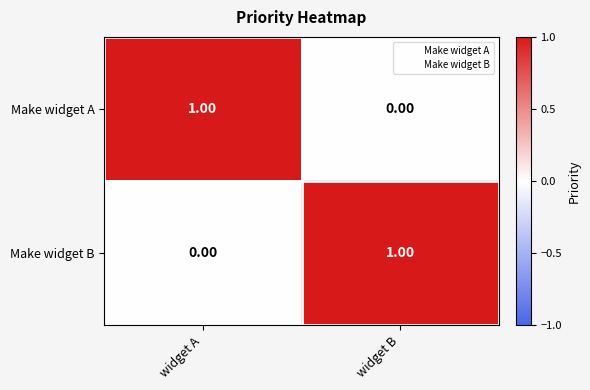

At which label does Make widget A reach its peak?

widget A